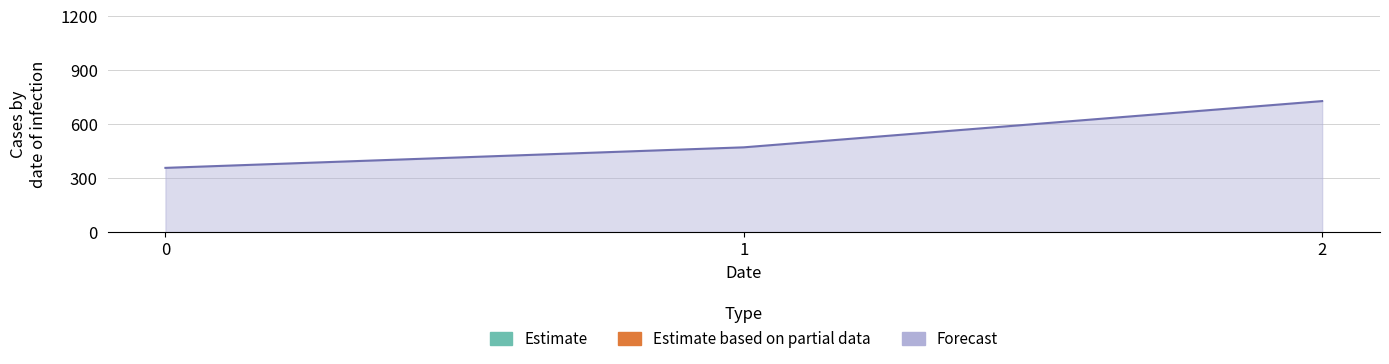

What is the difference between the values at 2 and 1?

257.1